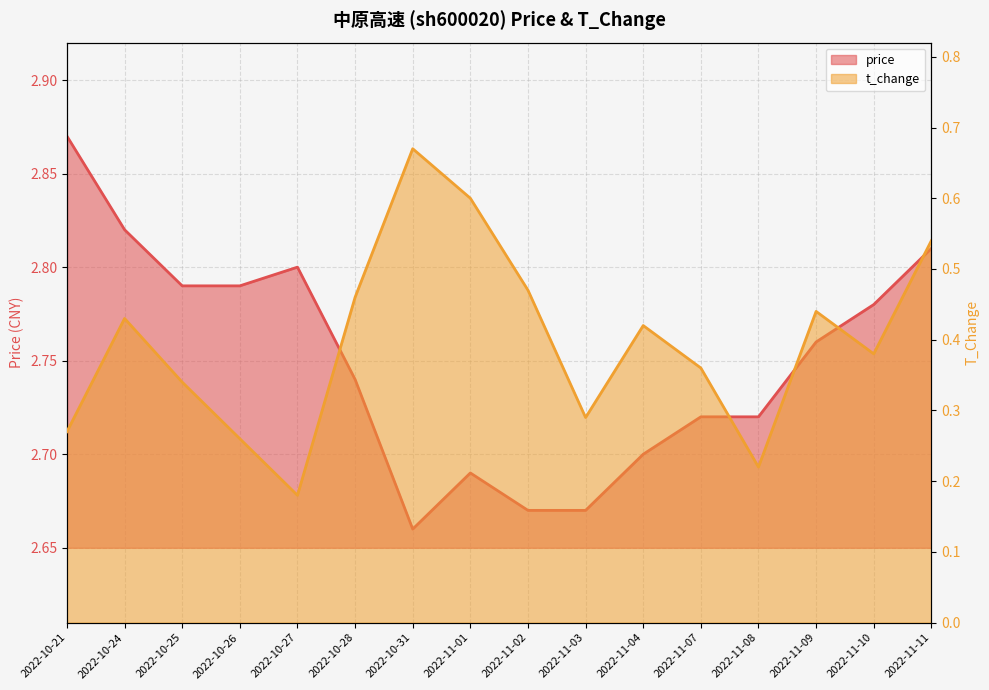

True or false: t_change and price intersect in this chart.

False